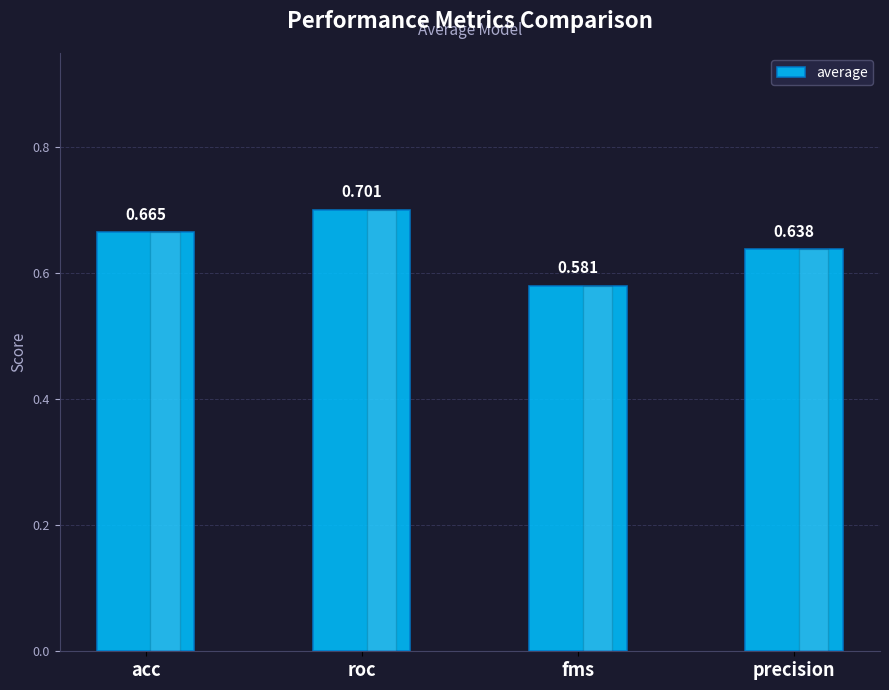

What is the sum of all values?

2.6